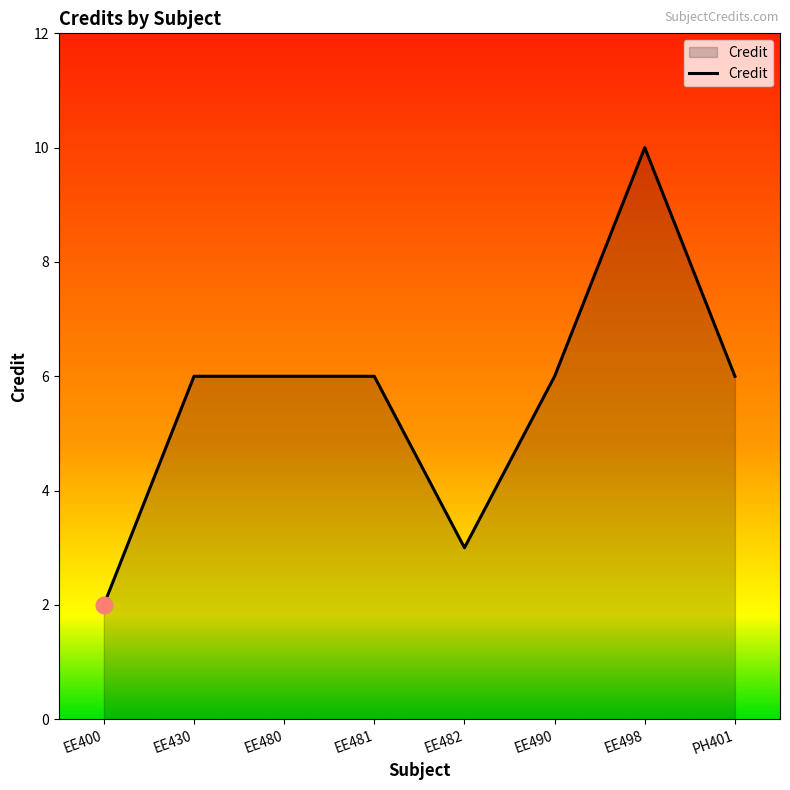

Which label corresponds to the largest value in the chart?

EE498